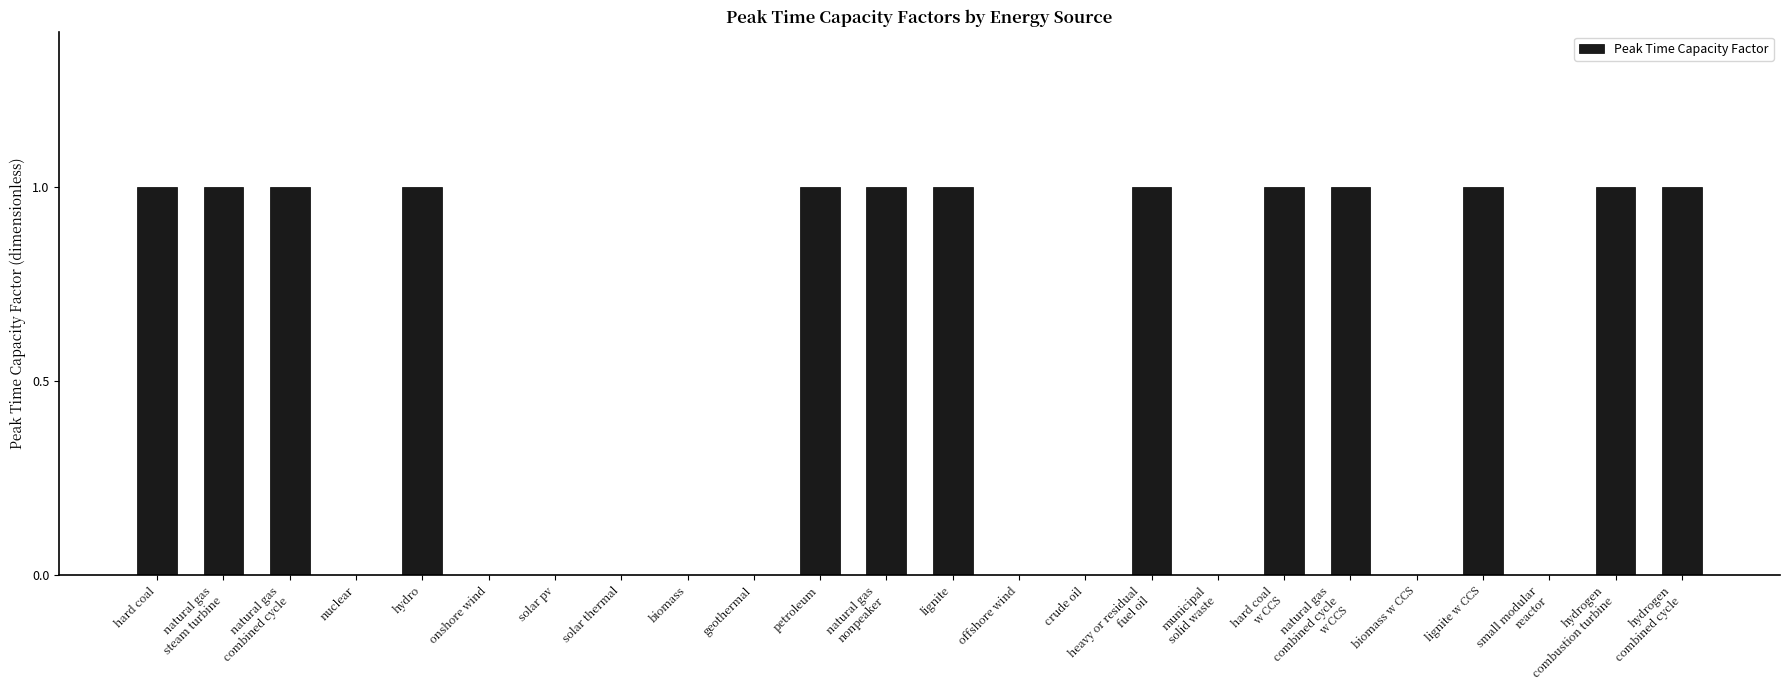

True or false: the data shows 1 at biomass w CCS.

False